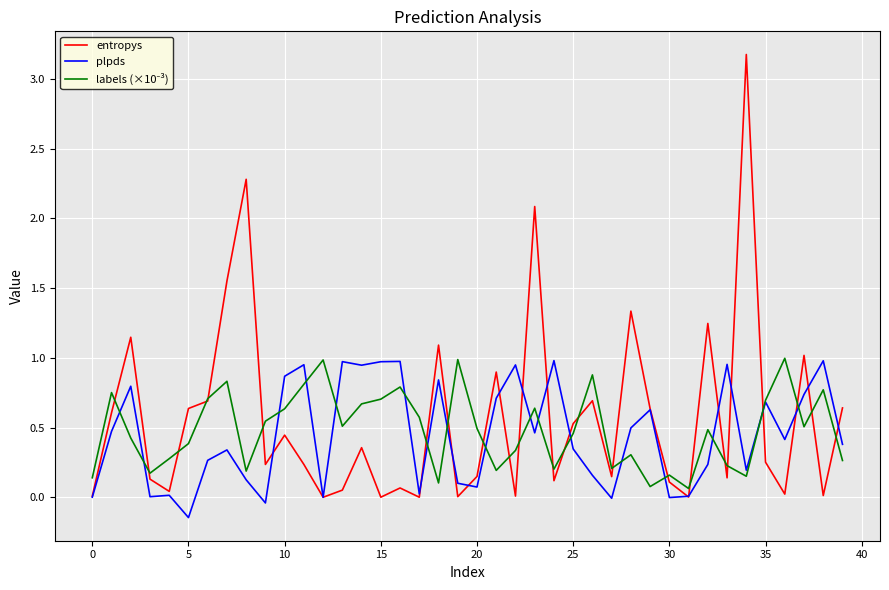

Which series has the widest spread of values?

entropys